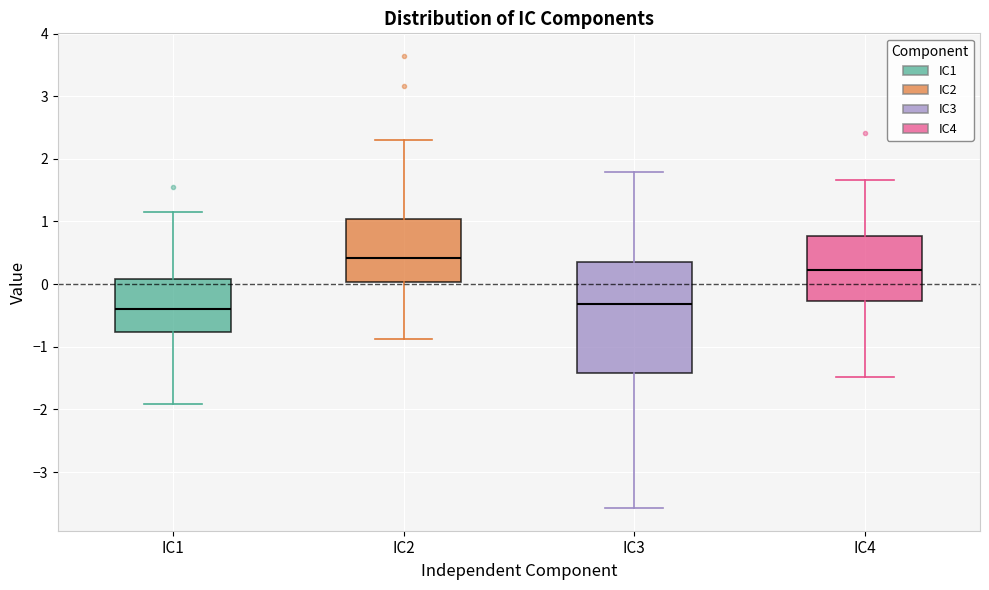

Where does the lower whisker of the box for IC4 end on the y-axis? The values are not printed on the chart, so give them approximately, as read against the axis.

-1.5